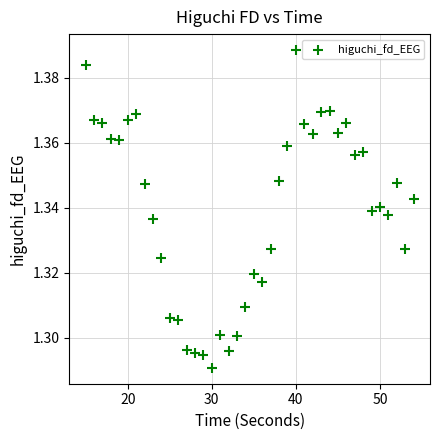

What is the range of X values (max minus min)?

39.0